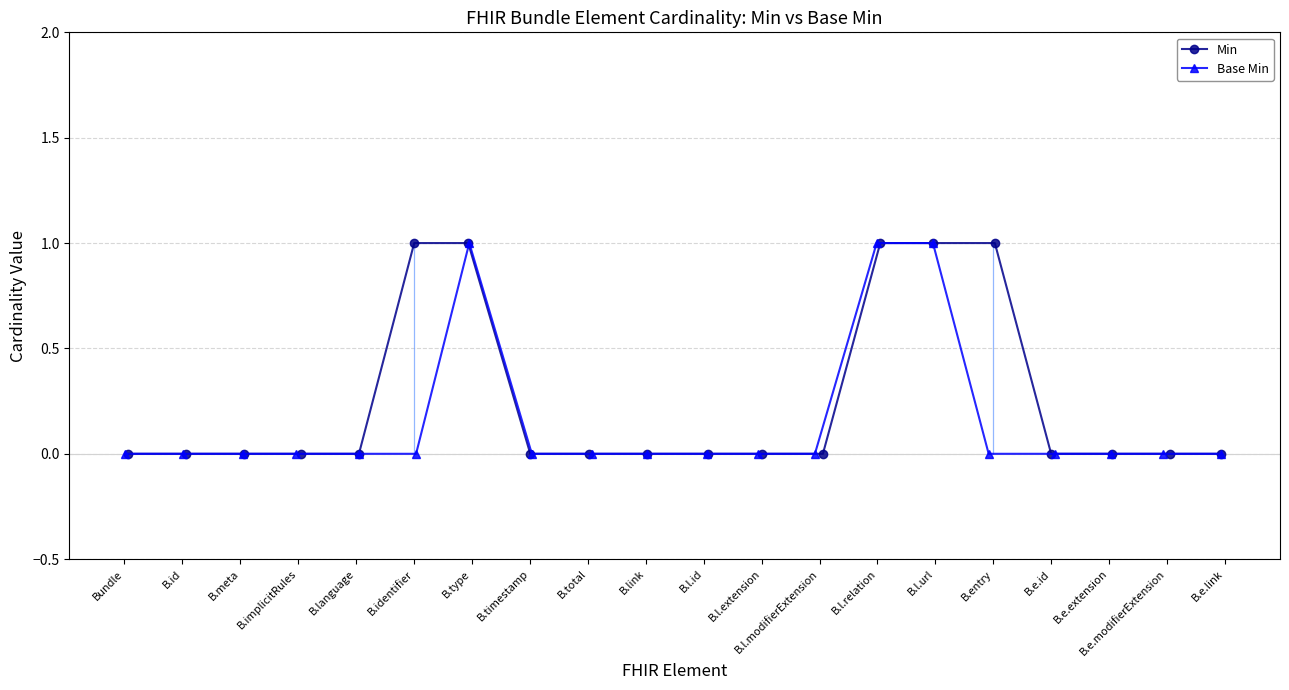

Which series has the widest spread of values?

Min